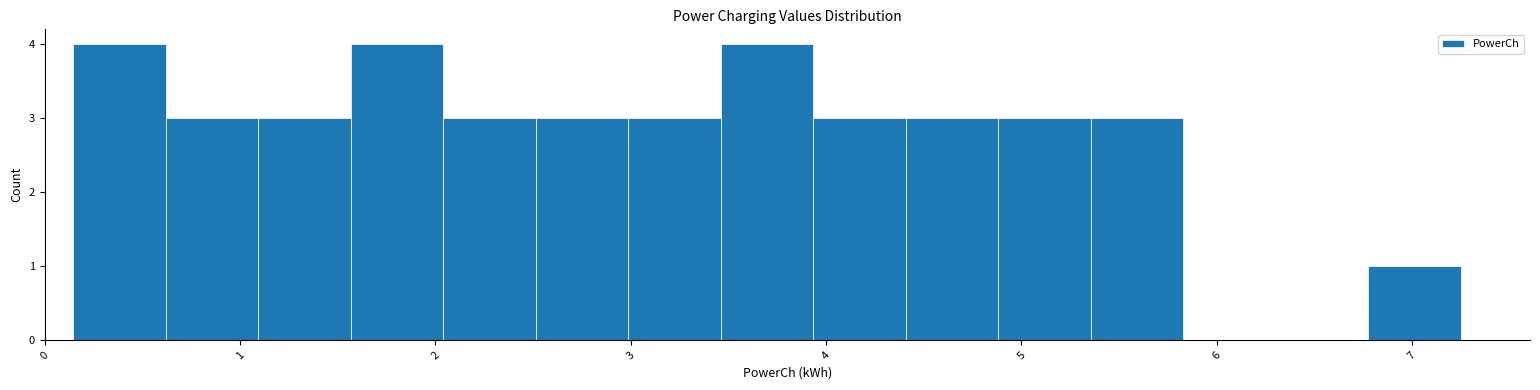

Reading left to right, transcribe this chart: for each bar, give the range it covers on the x-axis and its height. Neither the bar edges nor the heights are printed on the chart, so give them approximately, as read against the axes.

0.1 to 0.6: 4
0.6 to 1.1: 3
1.1 to 1.6: 3
1.6 to 2.0: 4
2.0 to 2.5: 3
2.5 to 3.0: 3
3.0 to 3.5: 3
3.5 to 3.9: 4
3.9 to 4.4: 3
4.4 to 4.9: 3
4.9 to 5.4: 3
5.4 to 5.8: 3
5.8 to 6.3: 0
6.3 to 6.8: 0
6.8 to 7.2: 1